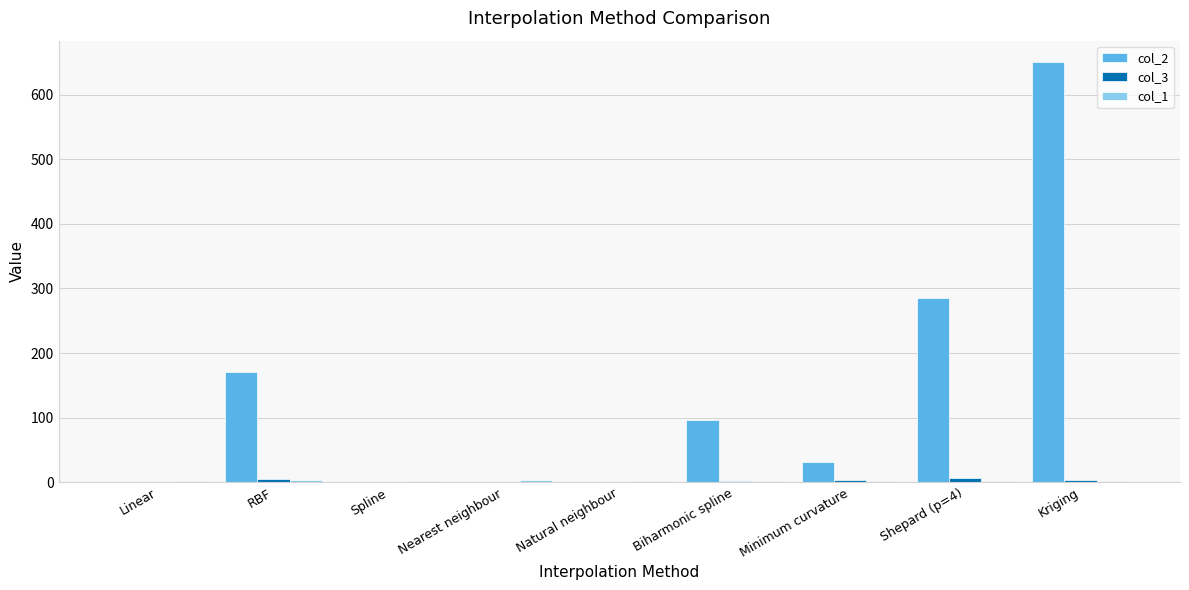

Which series has the widest spread of values?

col_2